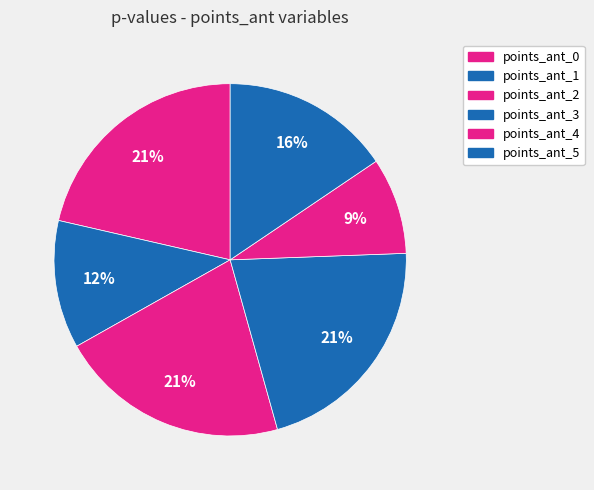

Count the number of slices in the pie.

6